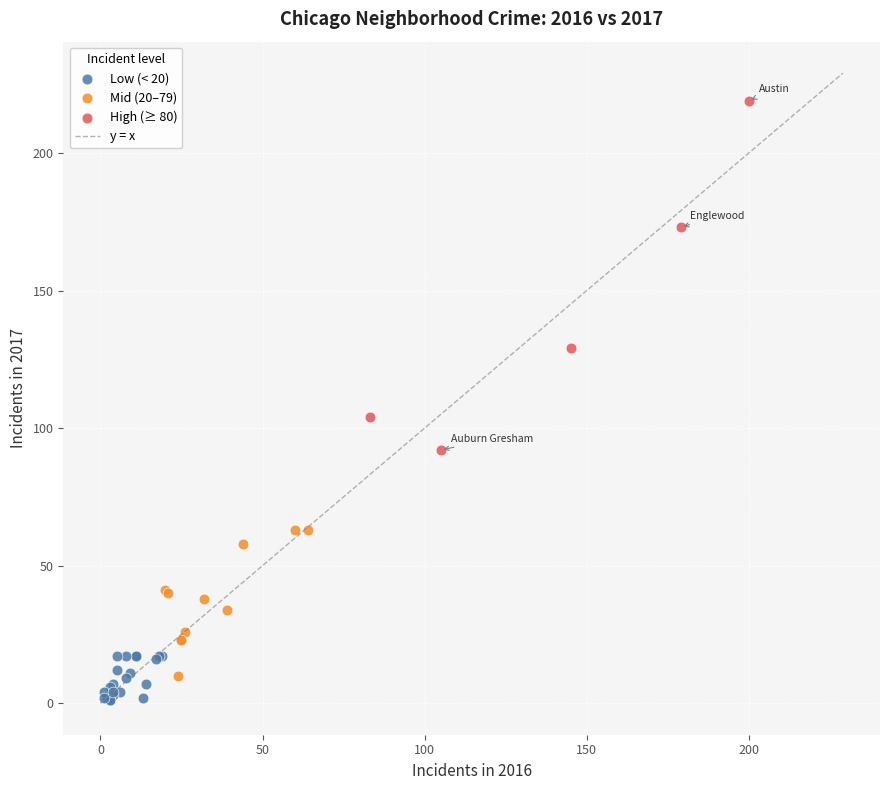

Which series contains the highest Y value?

High (≥ 80)